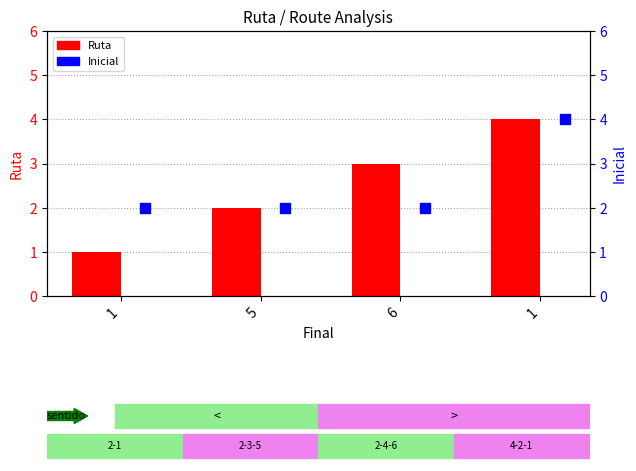

Is the value of Inicial at 1 greater than the value of Ruta at 1?

Yes